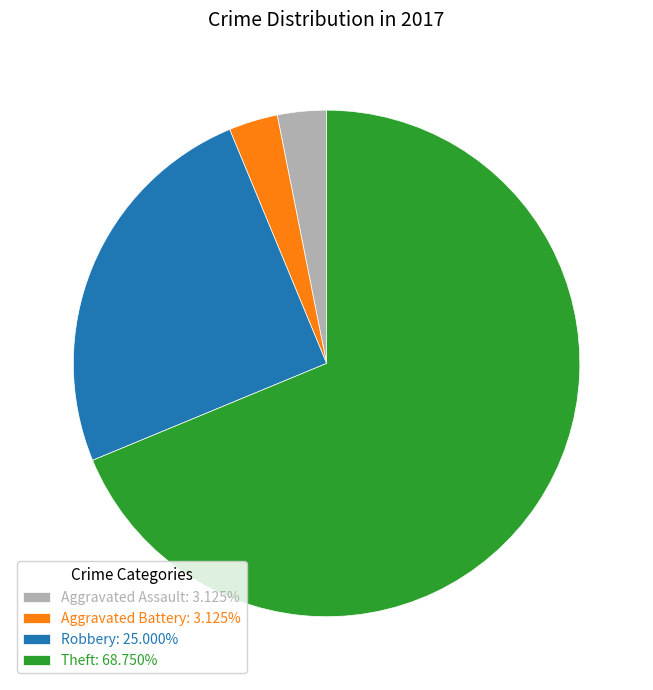

Which slice represents more than half of the pie?

Theft